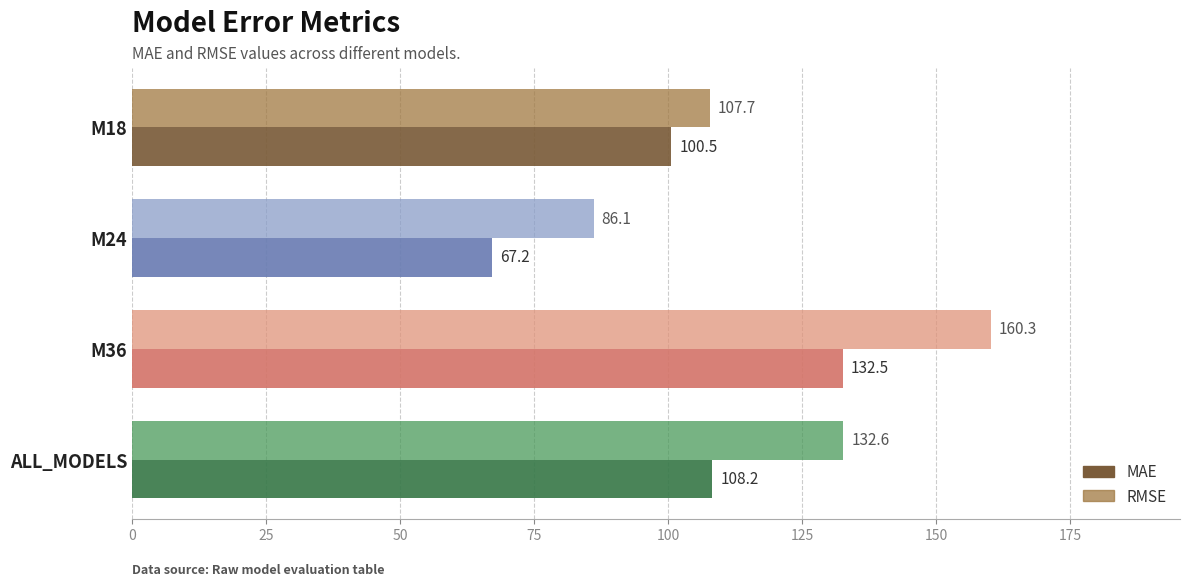

True or false: RMSE has a value of 160.3 at M36.

True